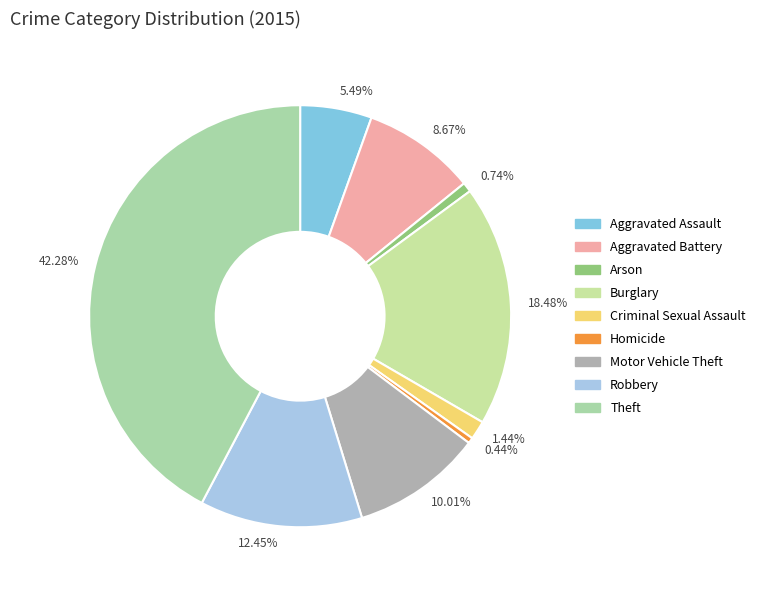

How many segments does this pie chart have?

9